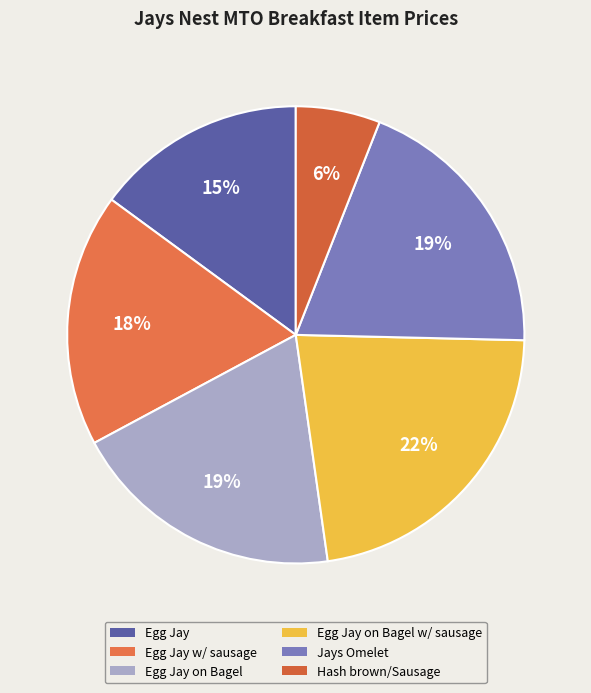

Which category has the smallest portion of the pie?

Hash brown/Sausage